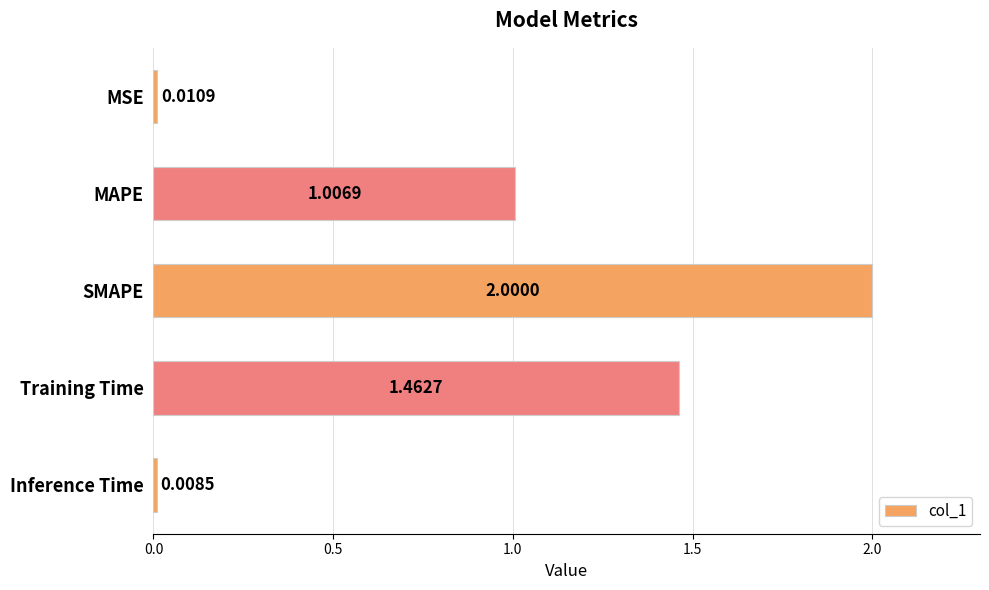

What is the label of the 3rd bar from the bottom?

SMAPE